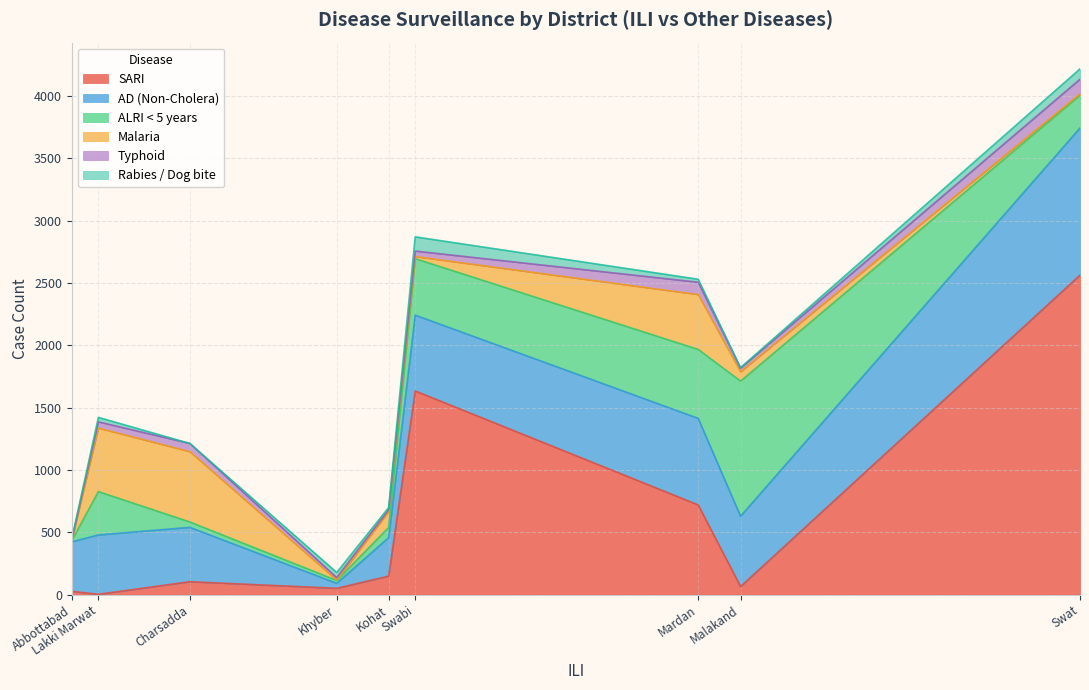

What is the sum of the Typhoid values at Charsadda and Swabi?

110